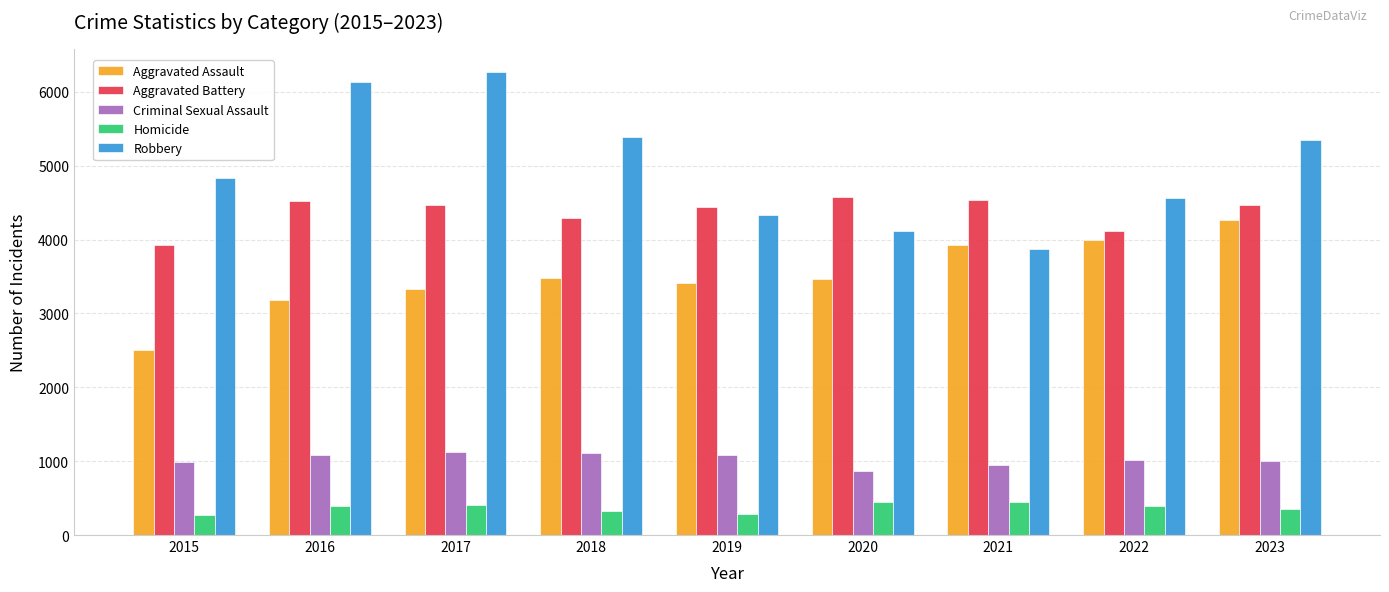

Which series changed the most between 2015 and 2017?

Robbery